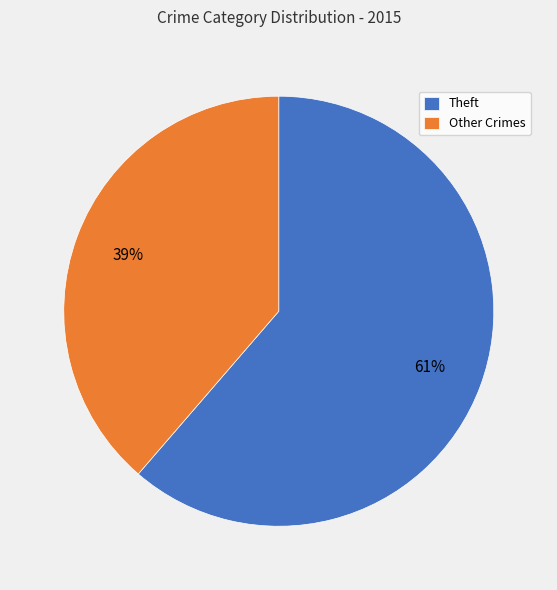

Do Theft and Other Crimes together represent more than half of the pie?

Yes